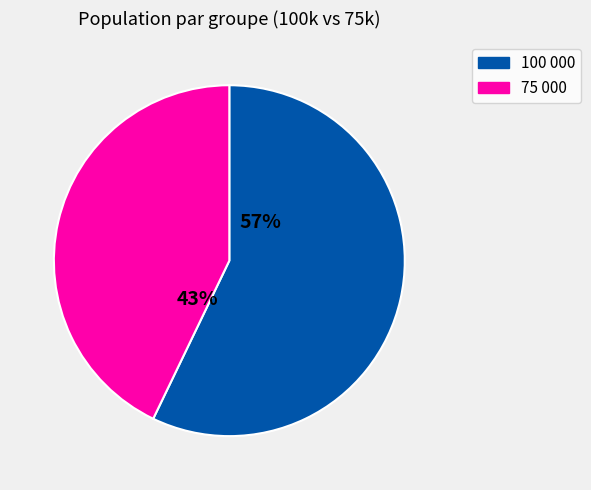

Does any single category account for the majority?

Yes